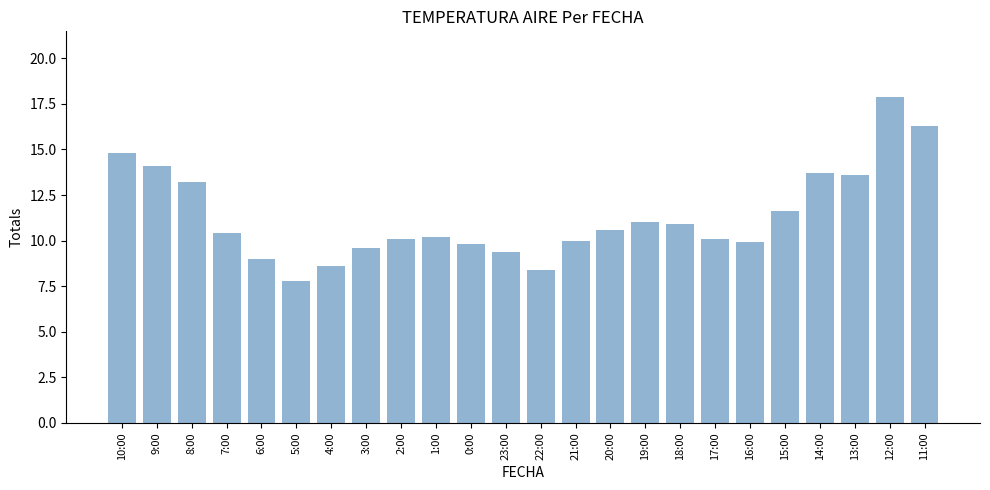

Which label corresponds to the largest value in the chart?

12:00